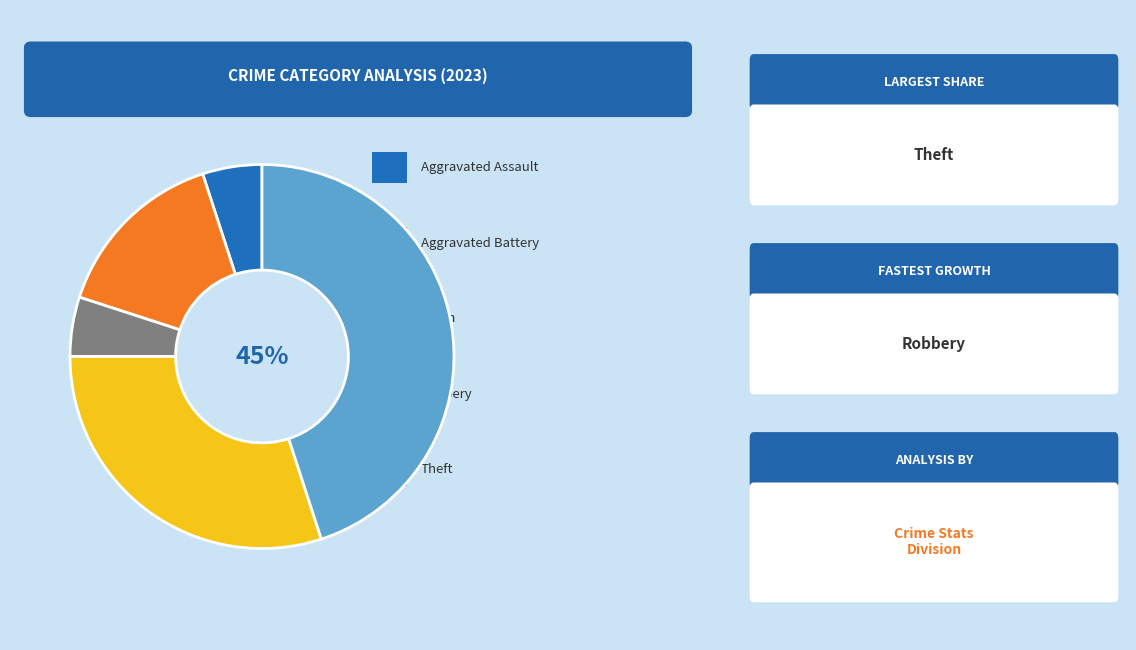

To the nearest percent, what is the average slice percentage?

20%